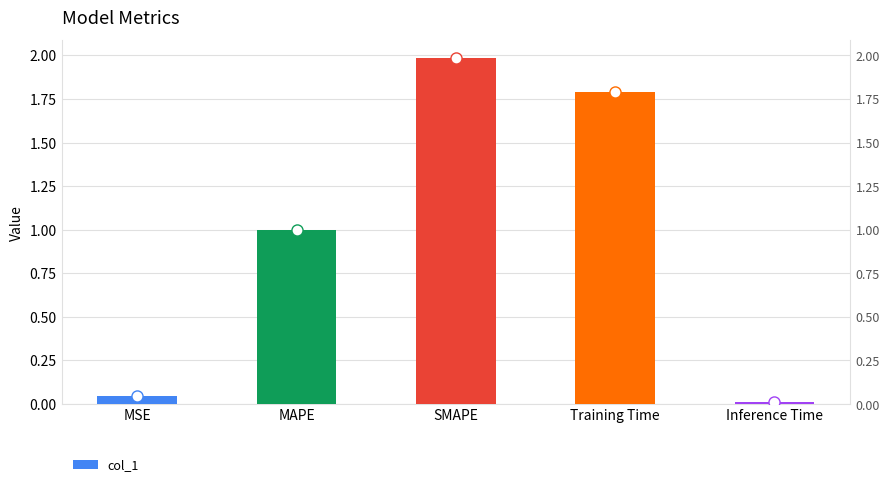

What is the greatest value displayed?

2.0